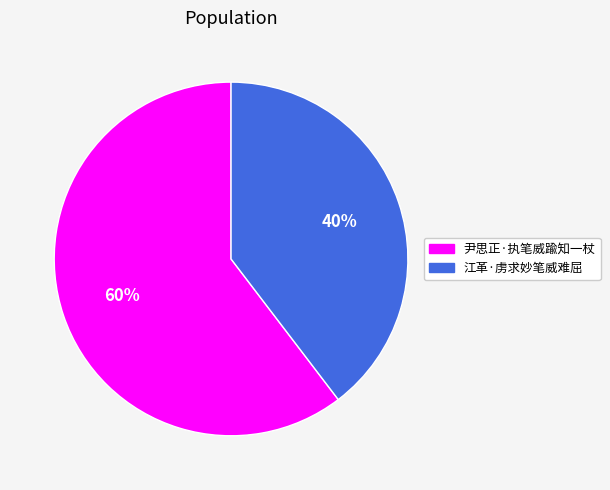

To the nearest percent, what is the combined percentage of 江革·虏求妙笔威难屈 and 尹思正·执笔威踰知一杖?

100%